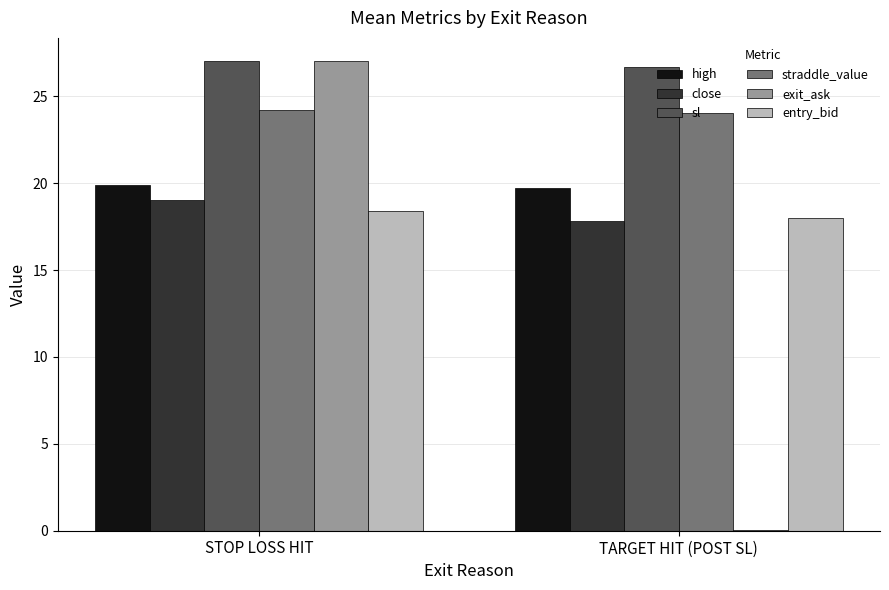

How many data points in entry_bid are above 18?

1